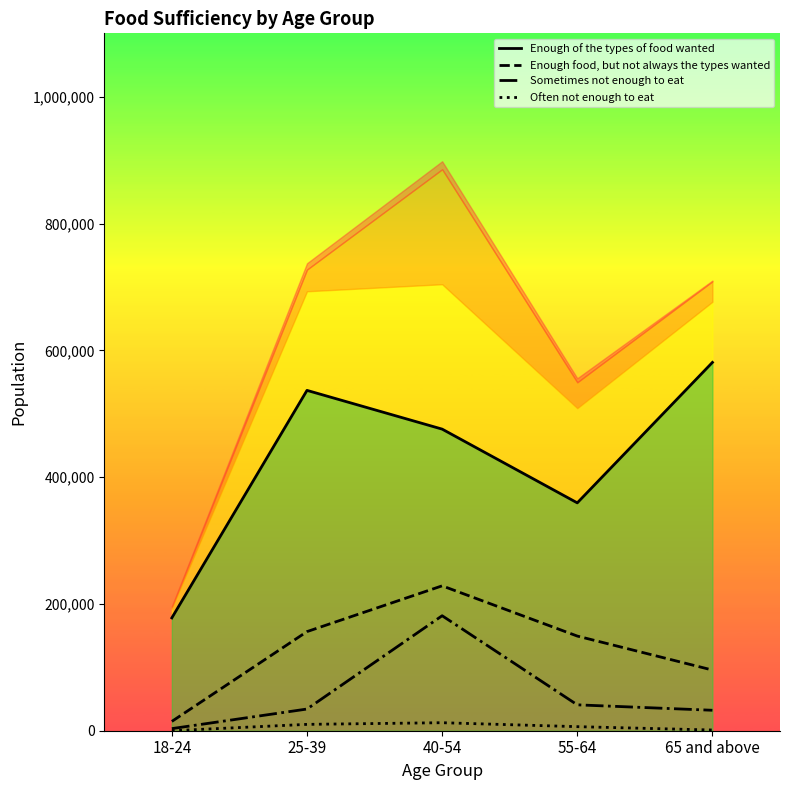

Reading left to right, extract all data points from this chart.

Enough of the types of food wanted: 18-24=177981	25-39=536815	40-54=475722	55-64=359399	65 and above=580938
Enough food, but not always the types wanted: 18-24=14708	25-39=156336	40-54=228537	55-64=149308	65 and above=95694
Sometimes not enough to eat: 18-24=3318	25-39=34204	40-54=181361	55-64=40832	65 and above=32260
Often not enough to eat: 18-24=0	25-39=10029	40-54=12627	55-64=6407	65 and above=1137